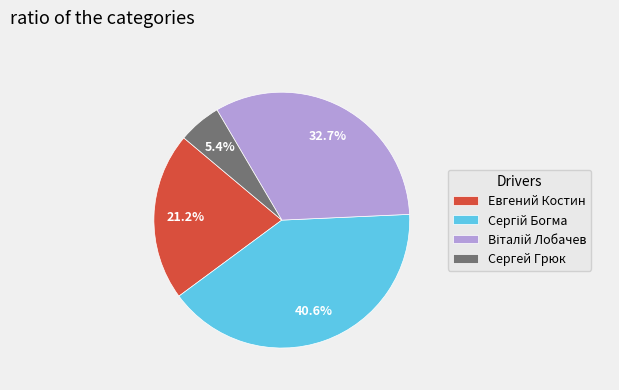

What is the ratio of the value at Сергей Грюк to the value at Евгений Костин?

0.3